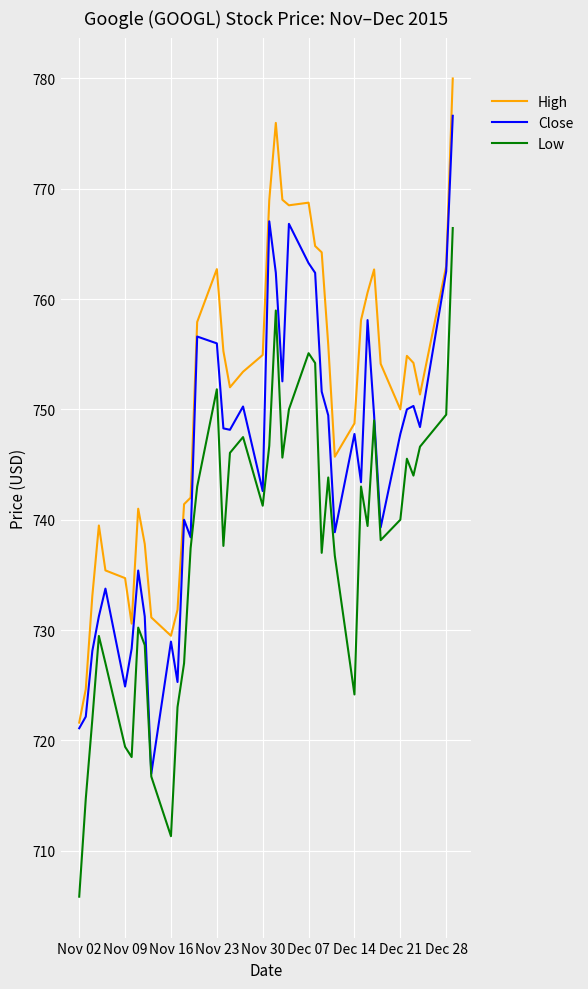

True or false: High and Low intersect in this chart.

False